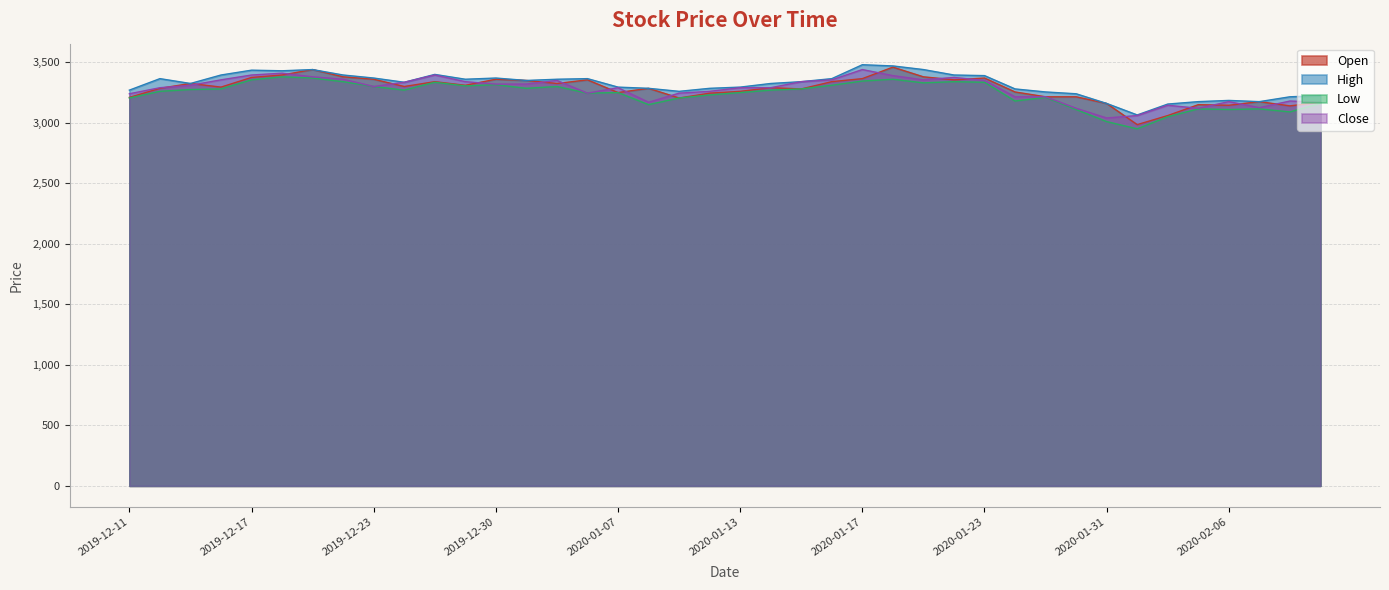

Which series has the widest spread of values?

Open